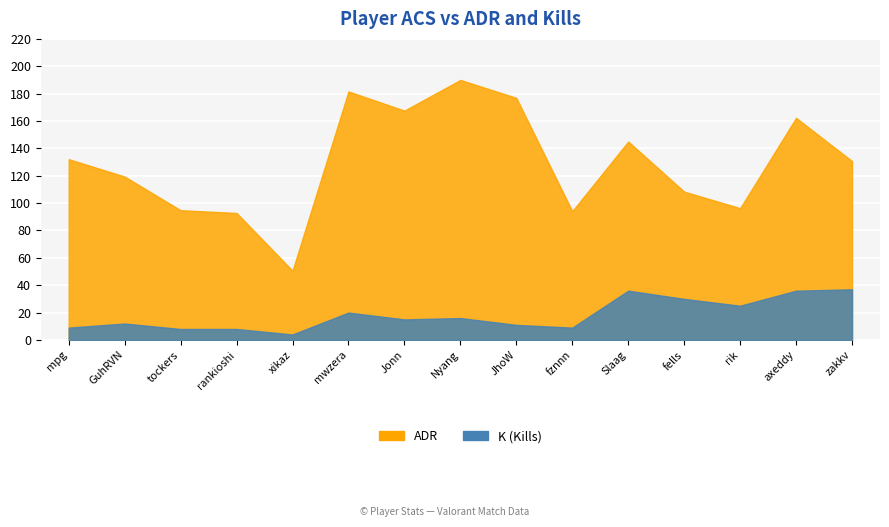

What is the label of the 10th point from the left?

fznnn